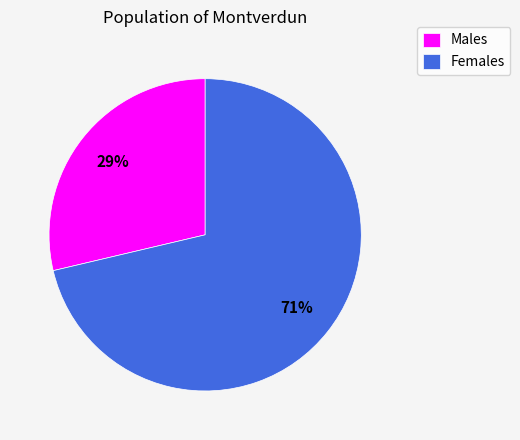

Is there a majority slice in this chart?

Yes